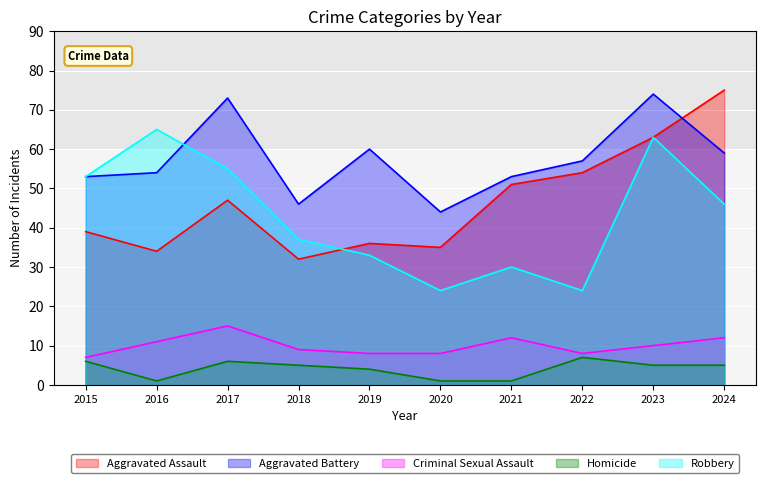

At which category is the sum across all series the highest?

2023